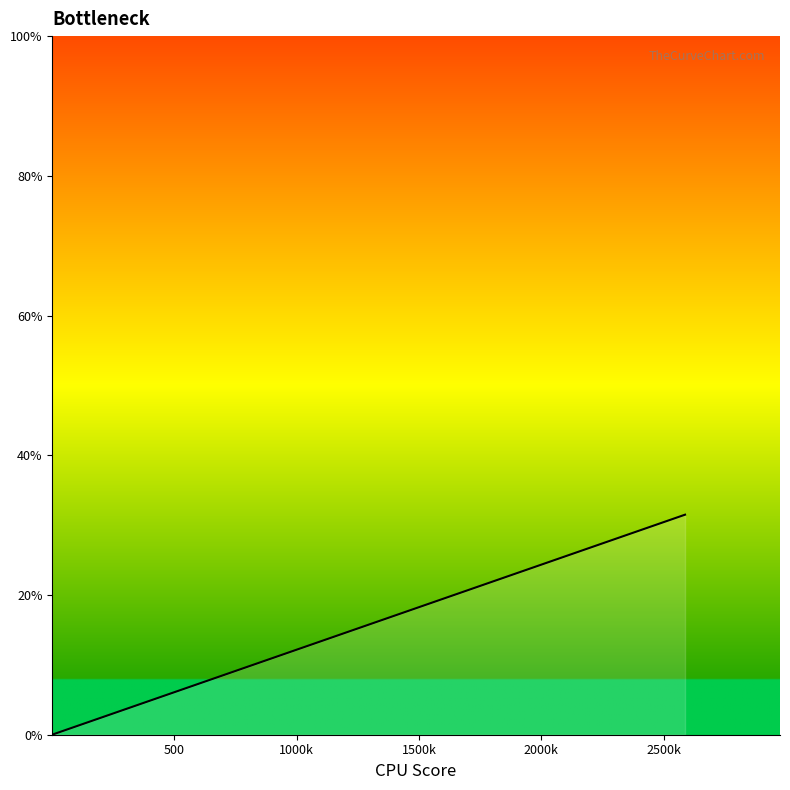

Count the number of categories in the chart.

20